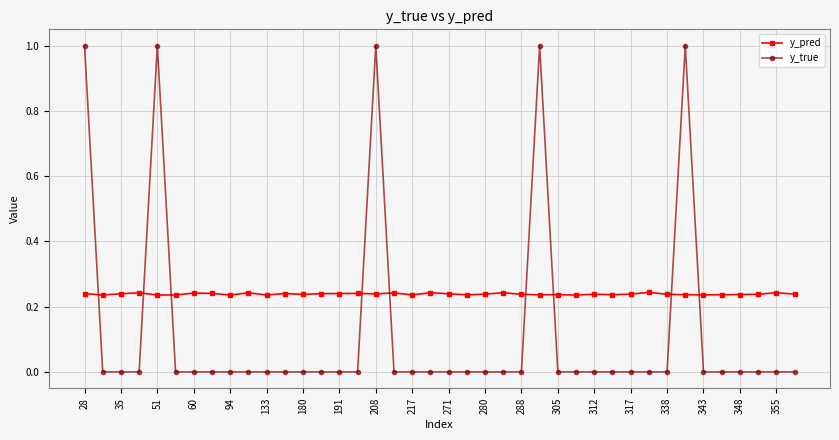

Which series has the largest range (max minus min)?

y_true